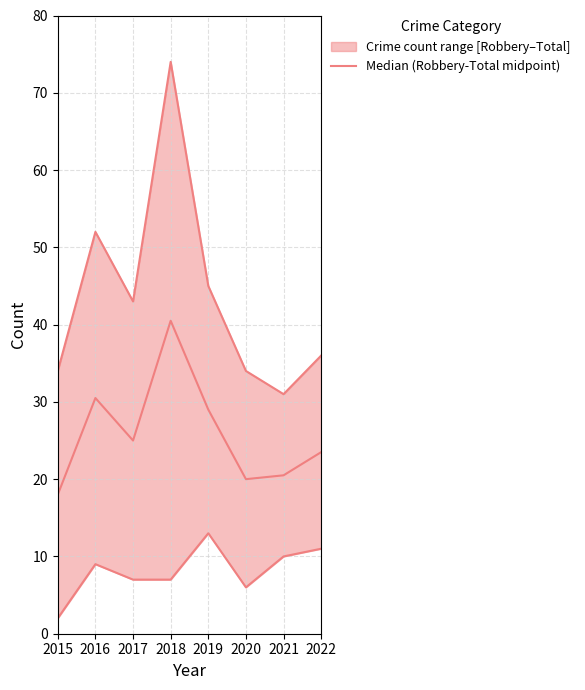

Reading right to left, list all the values displayed in this chart.

2022=23.5	2021=20.5	2020=20.0	2019=29.0	2018=40.5	2017=25.0	2016=30.5	2015=18.0